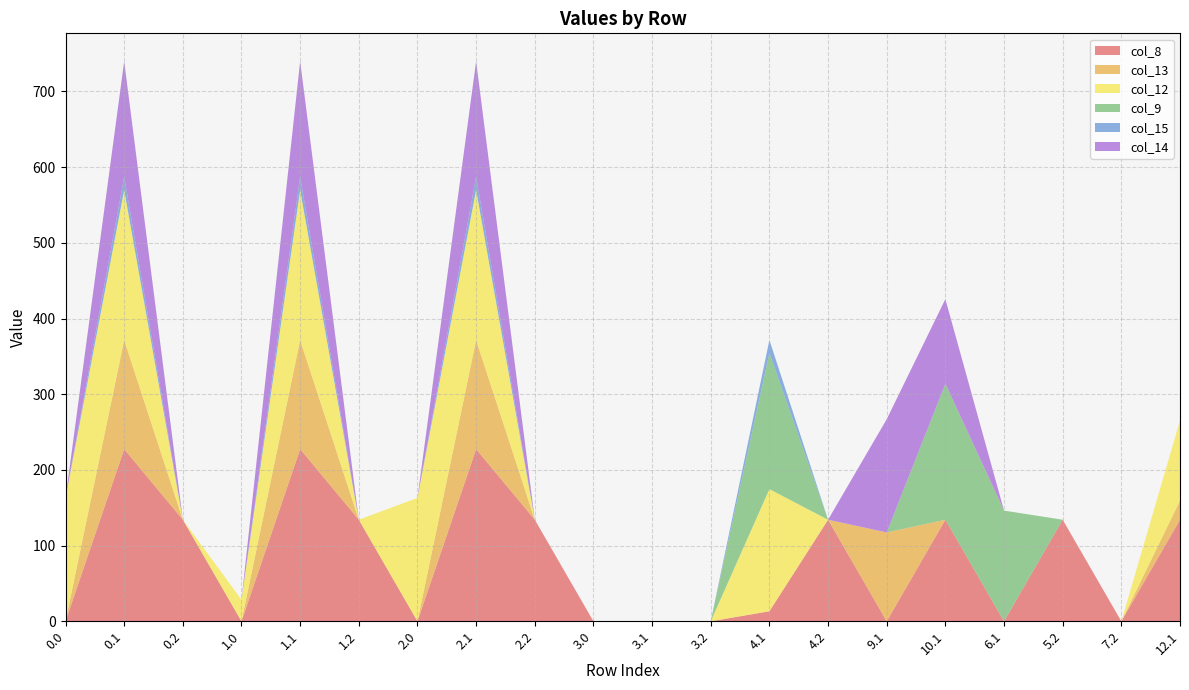

Reading left to right, extract all data points from this chart.

col_8: 0.0=0.0	0.1=227.5	0.2=134.2	1.0=0.0	1.1=227.5	1.2=134.2	2.0=0.0	2.1=227.5	2.2=134.2	3.0=0.0	3.1=0.0	3.2=0.0	4.1=13.2	4.2=134.2	9.1=0.0	10.1=134.2	6.1=0.0	5.2=134.2	7.2=0.0	12.1=134.2
col_13: 0.0=0.0	0.1=144.1	0.2=0.0	1.0=0.0	1.1=144.1	1.2=0.0	2.0=0.0	2.1=144.1	2.2=0.0	3.0=0.0	3.1=0.0	3.2=0.0	4.1=0.0	4.2=0.0	9.1=117.4	10.1=0.0	6.1=0.0	5.2=0.0	7.2=0.0	12.1=25.3
col_12: 0.0=163.1	0.1=198.5	0.2=0.0	1.0=28.5	1.1=198.5	1.2=0.0	2.0=163.1	2.1=198.5	2.2=0.0	3.0=0.0	3.1=0.0	3.2=0.0	4.1=161.4	4.2=0.0	9.1=0.0	10.1=0.0	6.1=0.0	5.2=0.0	7.2=0.0	12.1=105.8
col_9: 0.0=0.0	0.1=0.0	0.2=0.0	1.0=0.0	1.1=0.0	1.2=0.0	2.0=0.0	2.1=0.0	2.2=0.0	3.0=0.0	3.1=0.0	3.2=0.0	4.1=179.6	4.2=0.0	9.1=0.0	10.1=179.6	6.1=146.3	5.2=0.0	7.2=0.0	12.1=0.0
col_15: 0.0=0.0	0.1=17.3	0.2=0.0	1.0=0.0	1.1=17.3	1.2=0.0	2.0=0.0	2.1=17.3	2.2=0.0	3.0=0.0	3.1=0.0	3.2=0.0	4.1=17.3	4.2=0.0	9.1=0.0	10.1=0.0	6.1=0.0	5.2=0.0	7.2=0.0	12.1=0.0
col_14: 0.0=0.0	0.1=152.6	0.2=0.0	1.0=0.0	1.1=152.6	1.2=0.0	2.0=0.0	2.1=152.6	2.2=0.0	3.0=0.0	3.1=0.0	3.2=0.0	4.1=0.0	4.2=0.0	9.1=149.6	10.1=111.8	6.1=0.0	5.2=0.0	7.2=0.0	12.1=0.0